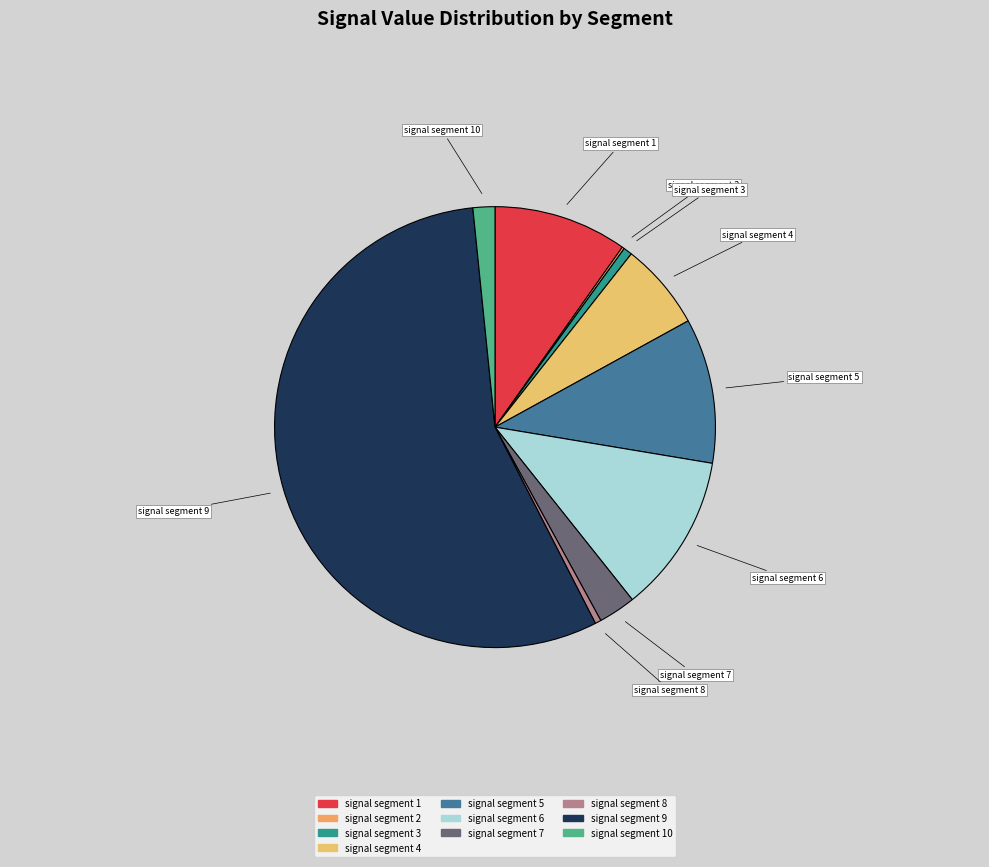

Combined, do signal segment 4 and signal segment 7 account for over 50%?

No